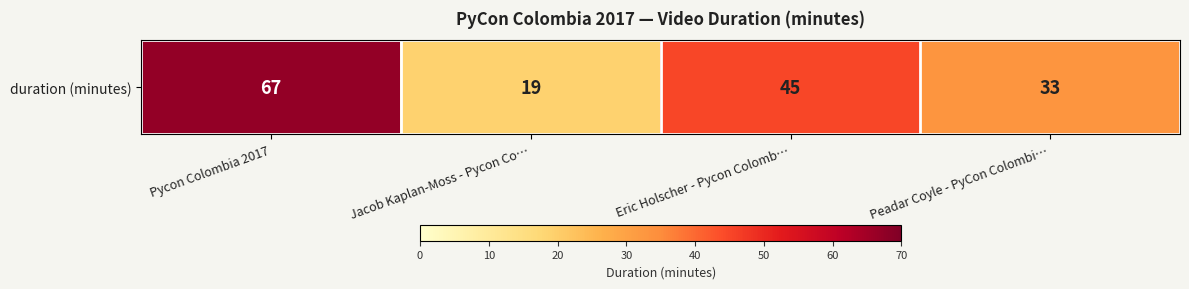

Reading left to right, extract all data points from this chart.

67	19	45	33